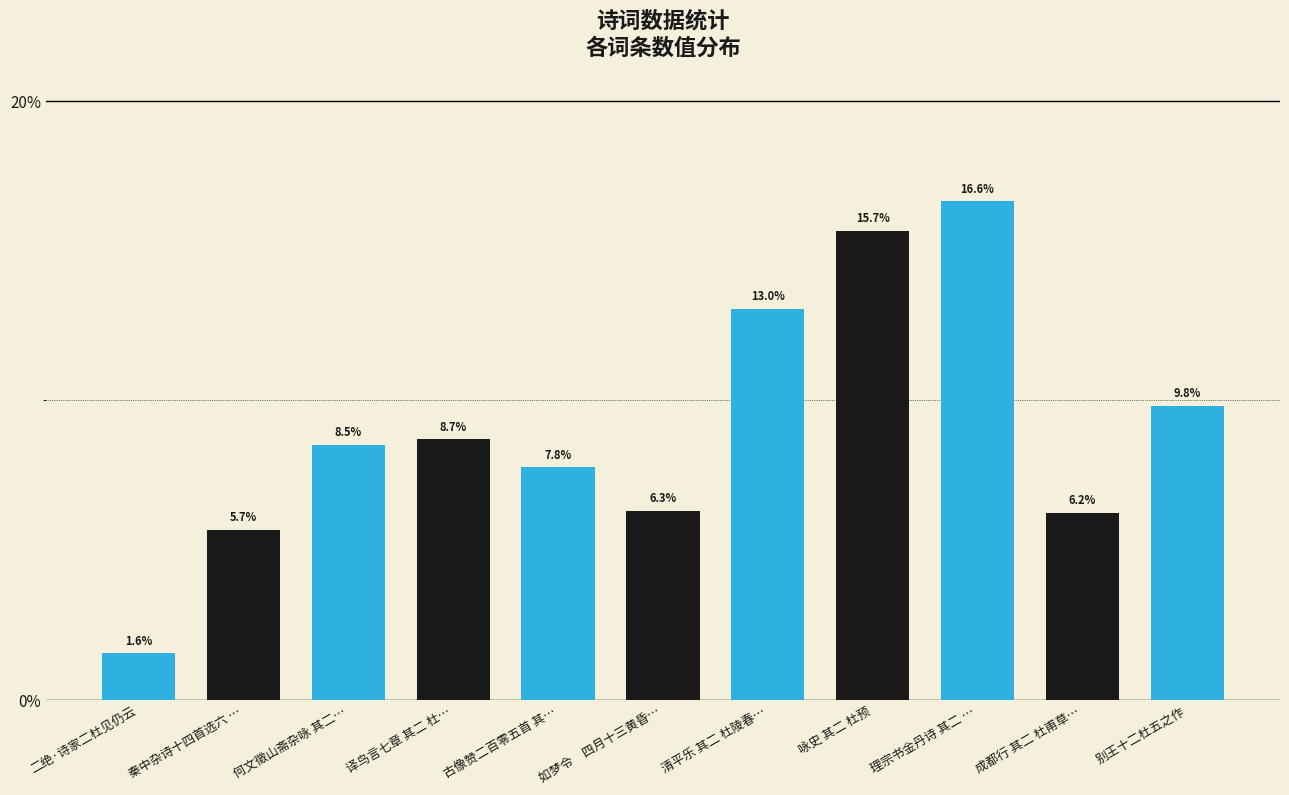

How many bars are there in total?

11